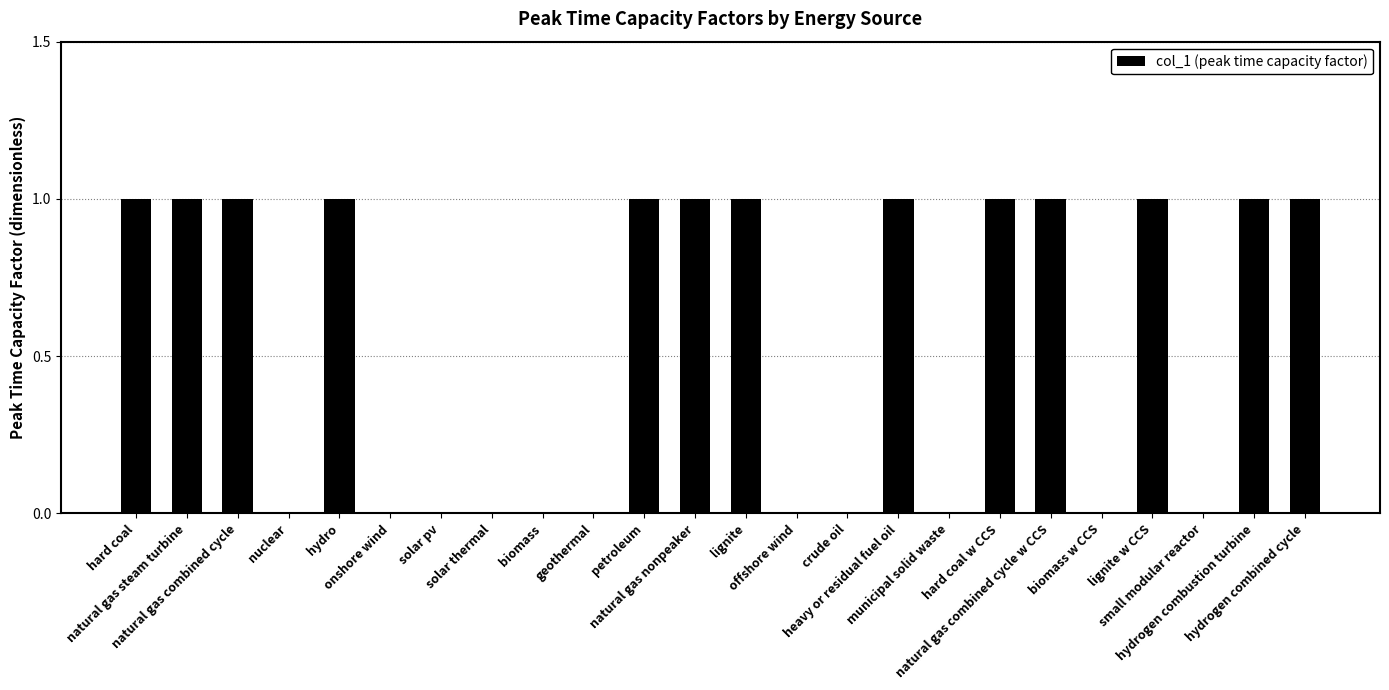

What is the sum of all values?

13